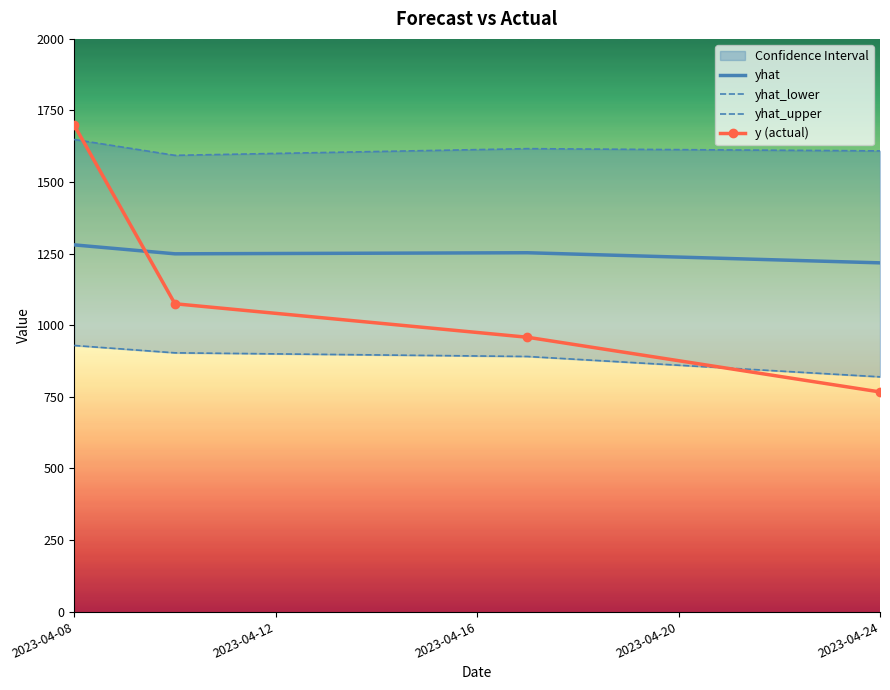

What is the approximate value of y (actual) at 2023-04-08?

1699.0